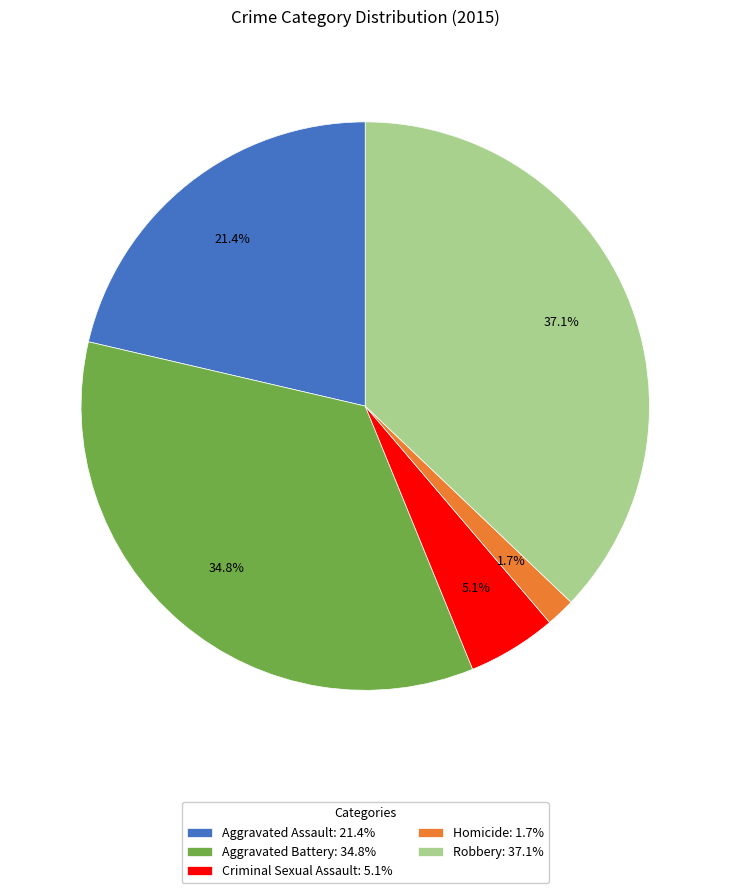

Approximately how many times larger is the value at Robbery: 37.1% compared to Aggravated Battery: 34.8%?

1.1